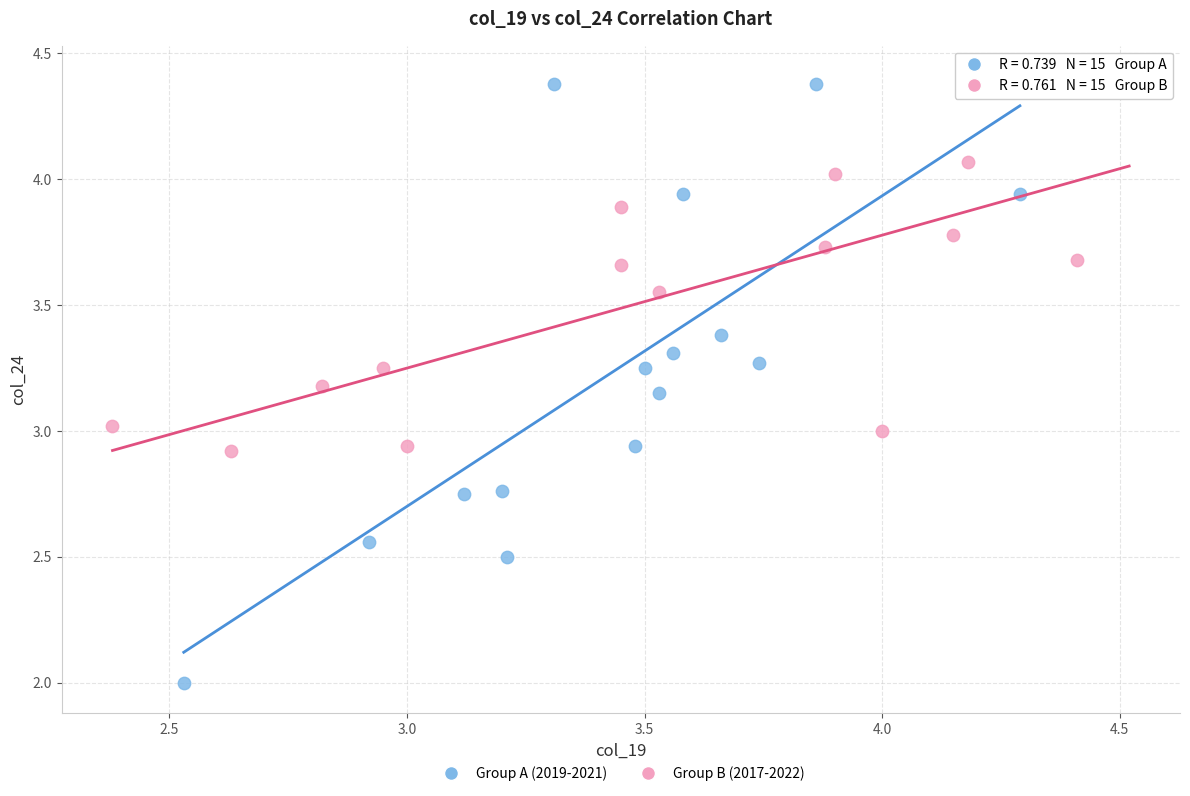

Which series reaches the minimum Y coordinate?

Group A (2019-2021)